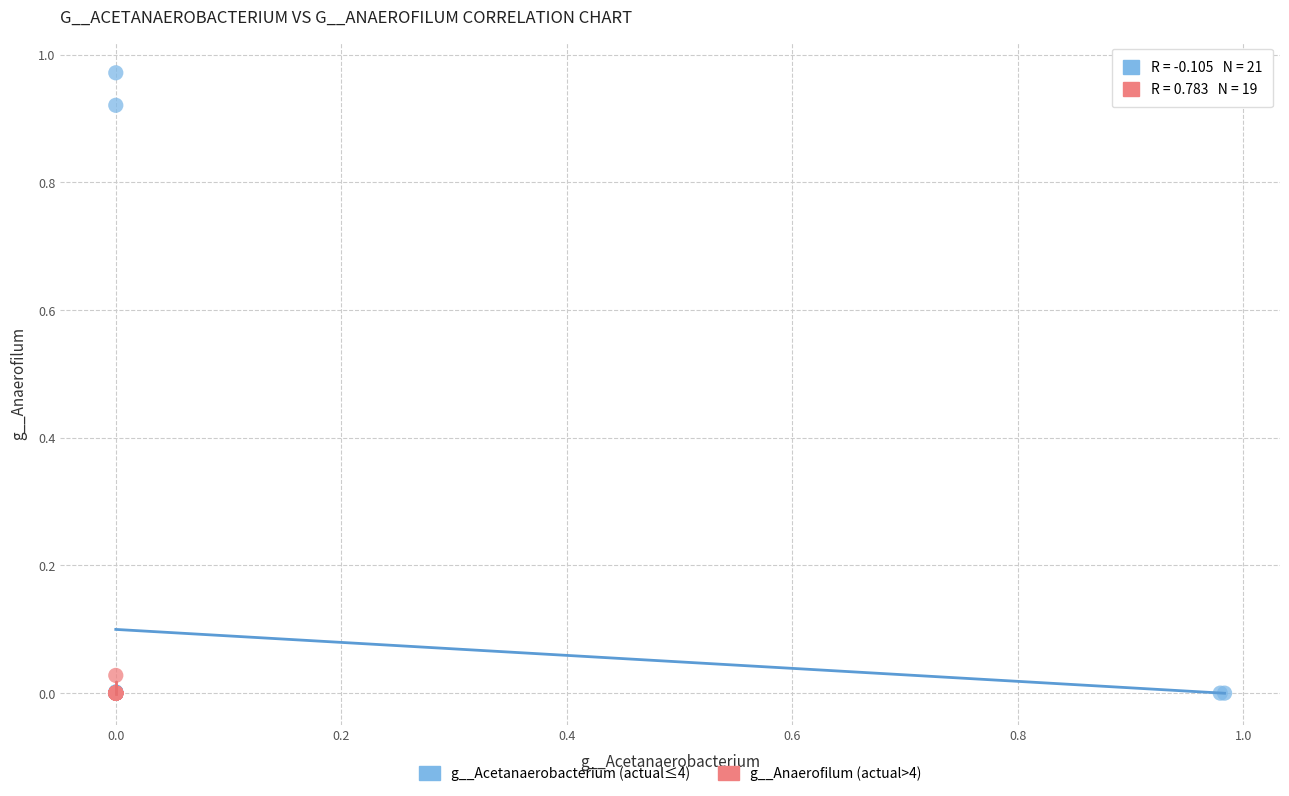

Which series has the widest spread of Y values?

g__Acetanaerobacterium (actual≤4)